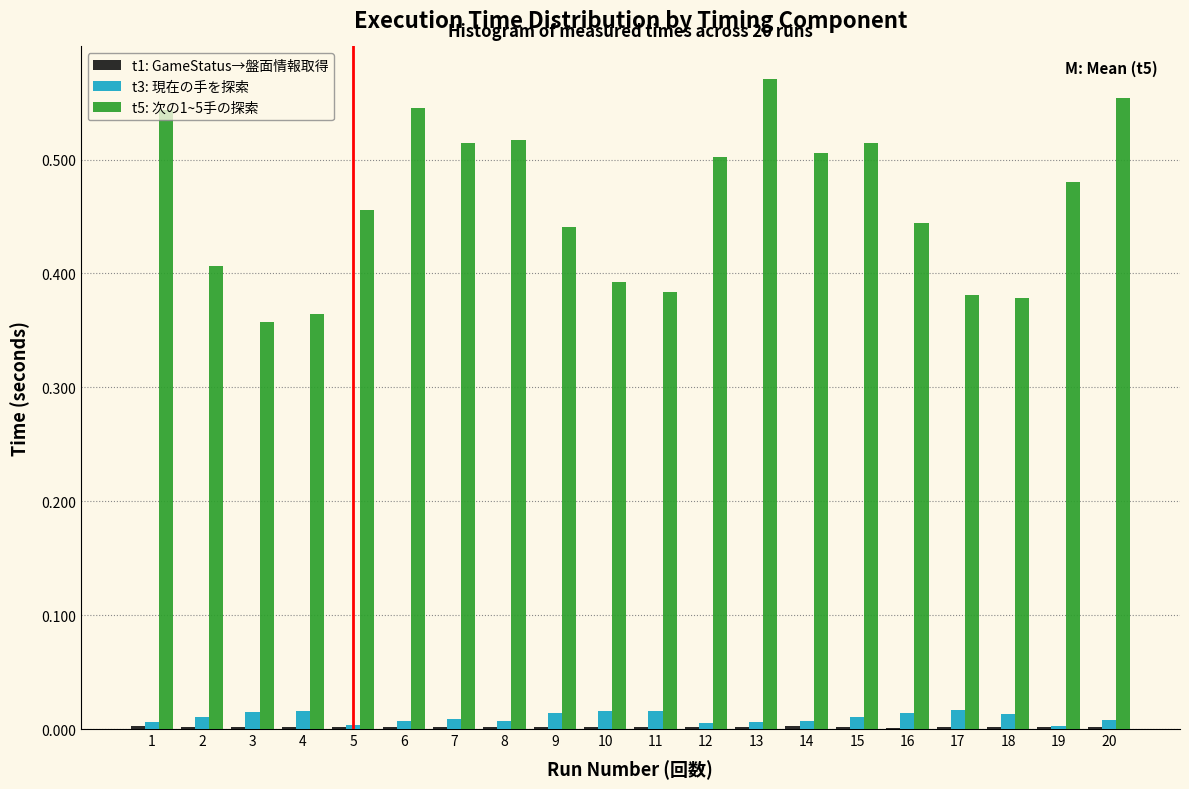

True or false: t5: 次の1~5手の探索 has a value of 0.5 at 19.

True